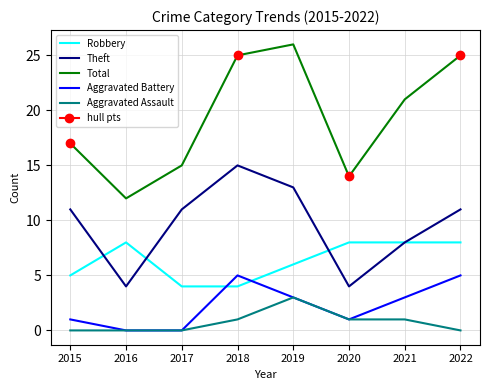

Where does the Aggravated Battery series first go above 3?

2018